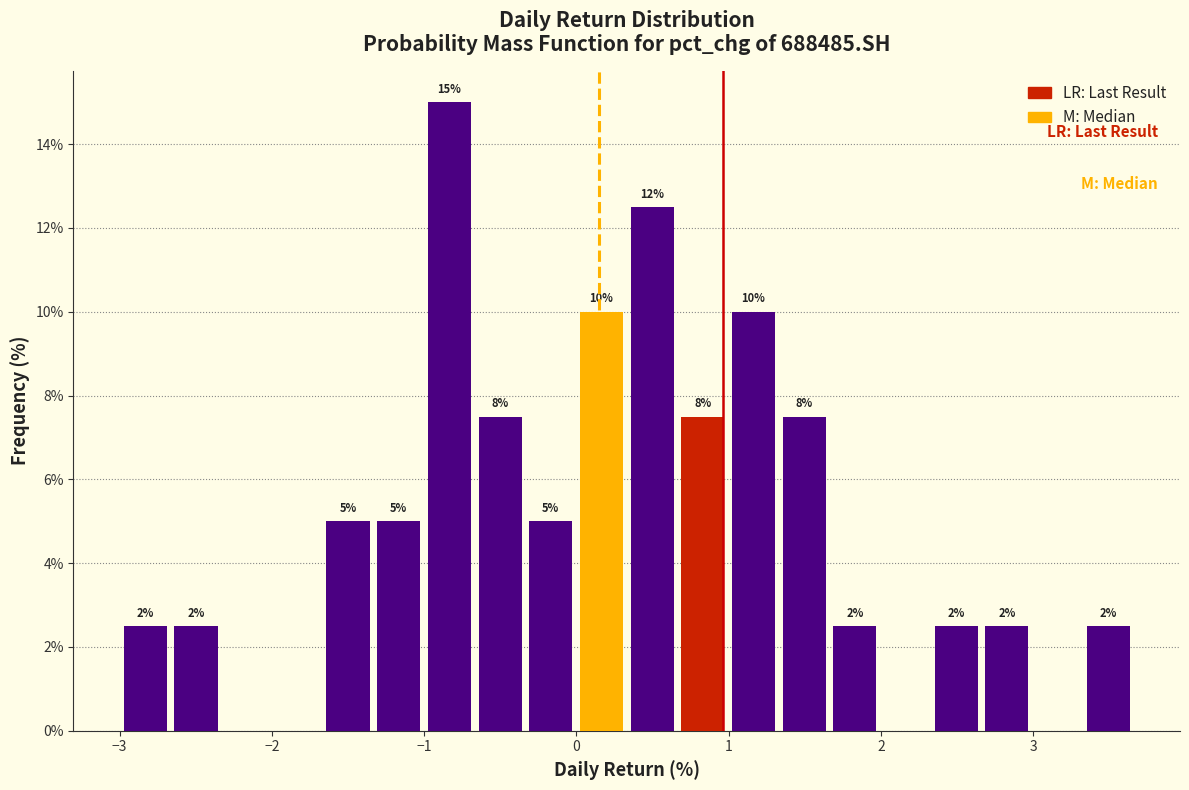

Around what value on the x-axis is the tallest bar? Give the approximate position of its centre, as read against the axis.

-0.8